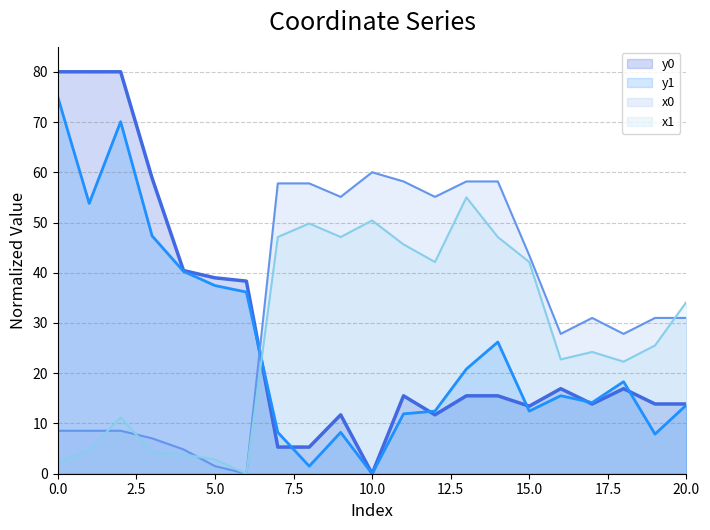

Where is the first local minimum for x1?

6